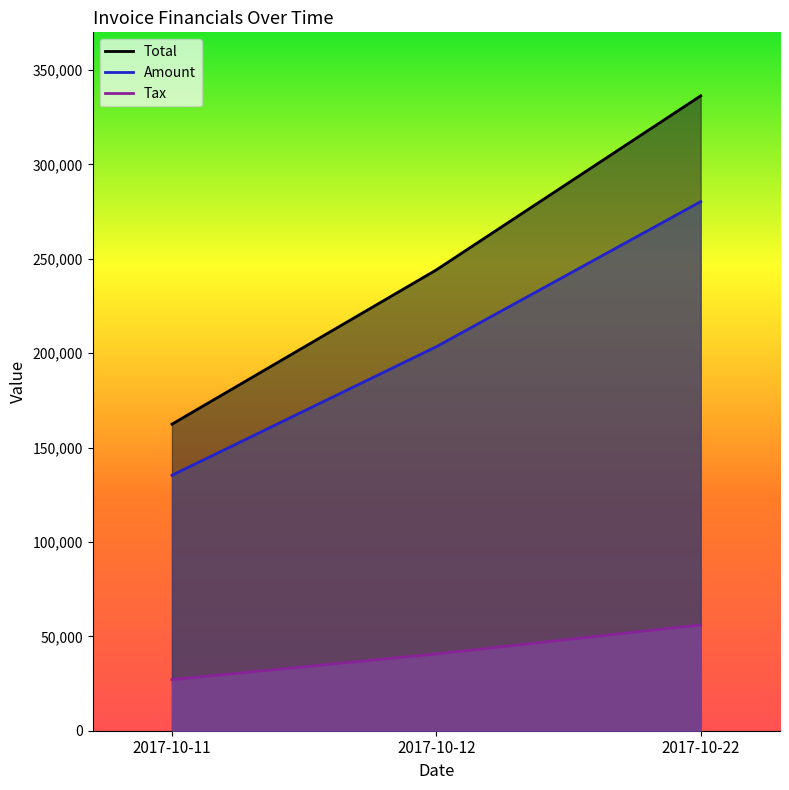

At how many categories does at least one series exceed 100383?

3